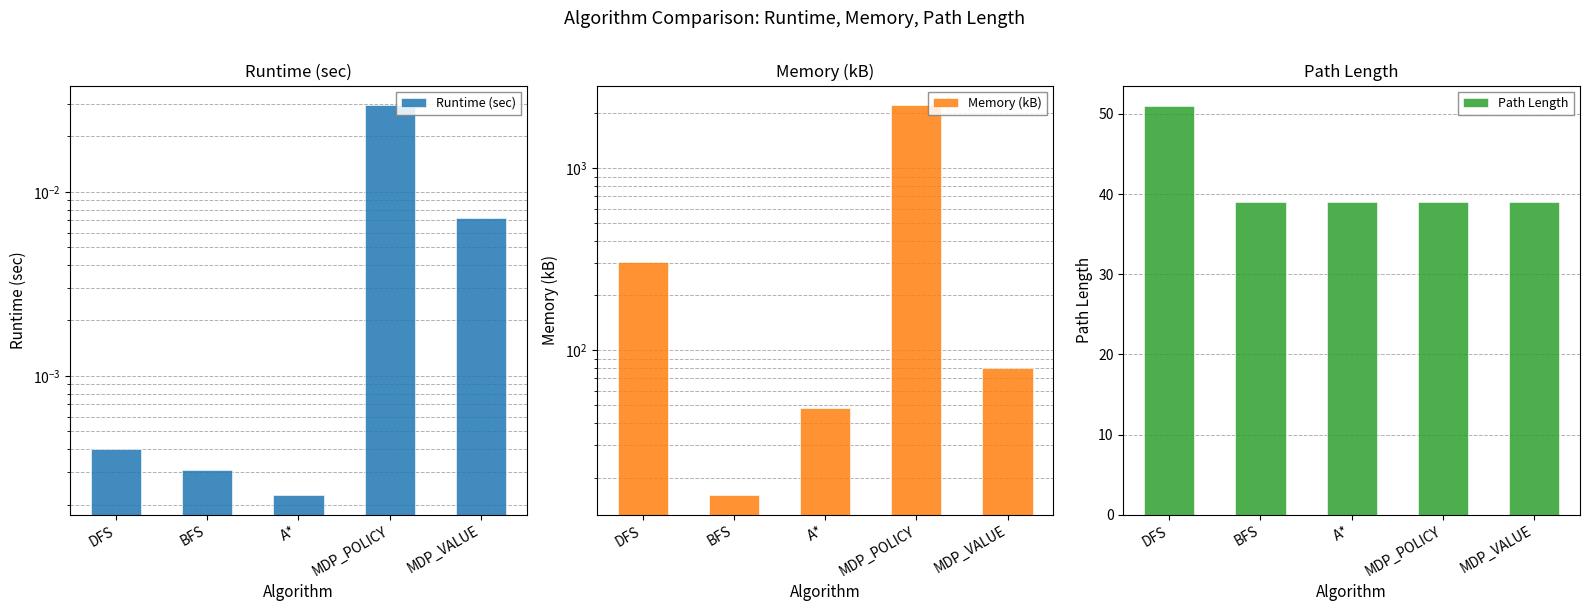

Which has a higher value, A* or MDP_VALUE?

MDP_VALUE